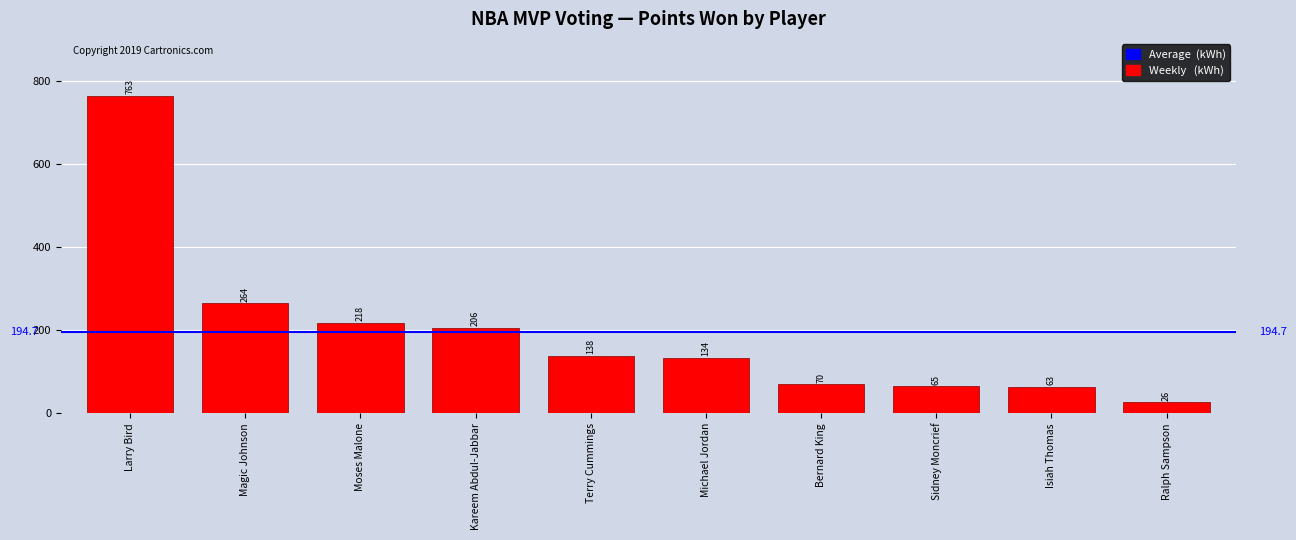

The value at Magic Johnson is 264. True or false?

True